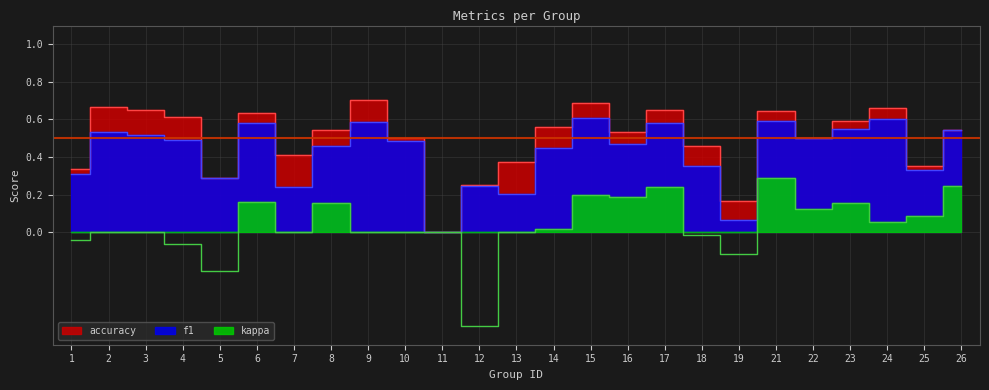

True or false: kappa and f1 intersect in this chart.

False